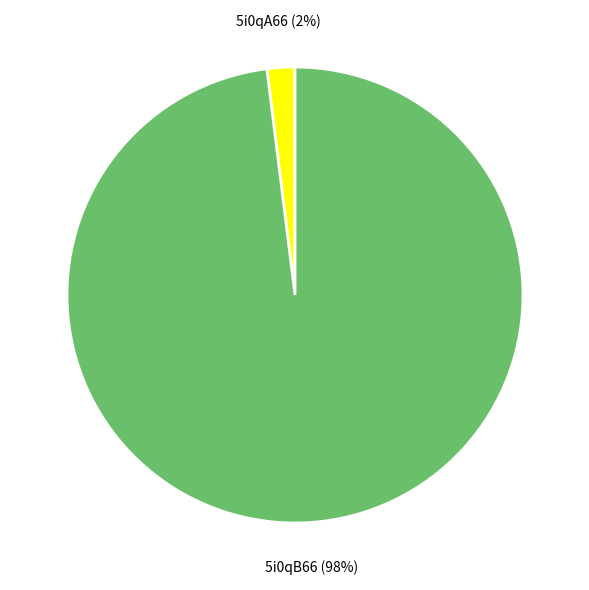

True or false: 5i0qA66 accounts for 2% of the total.

True